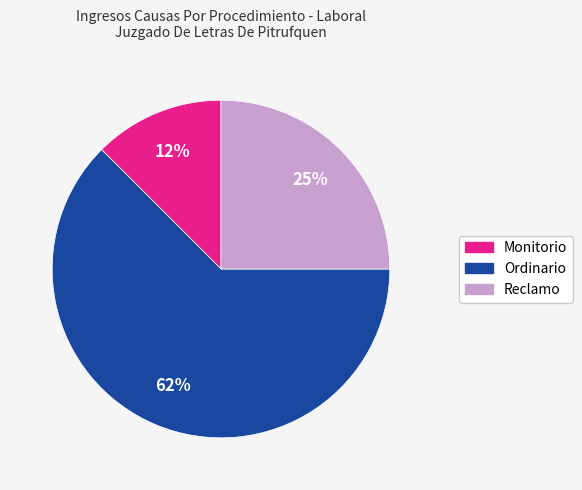

Is it true that Reclamo is 25% of the pie?

True